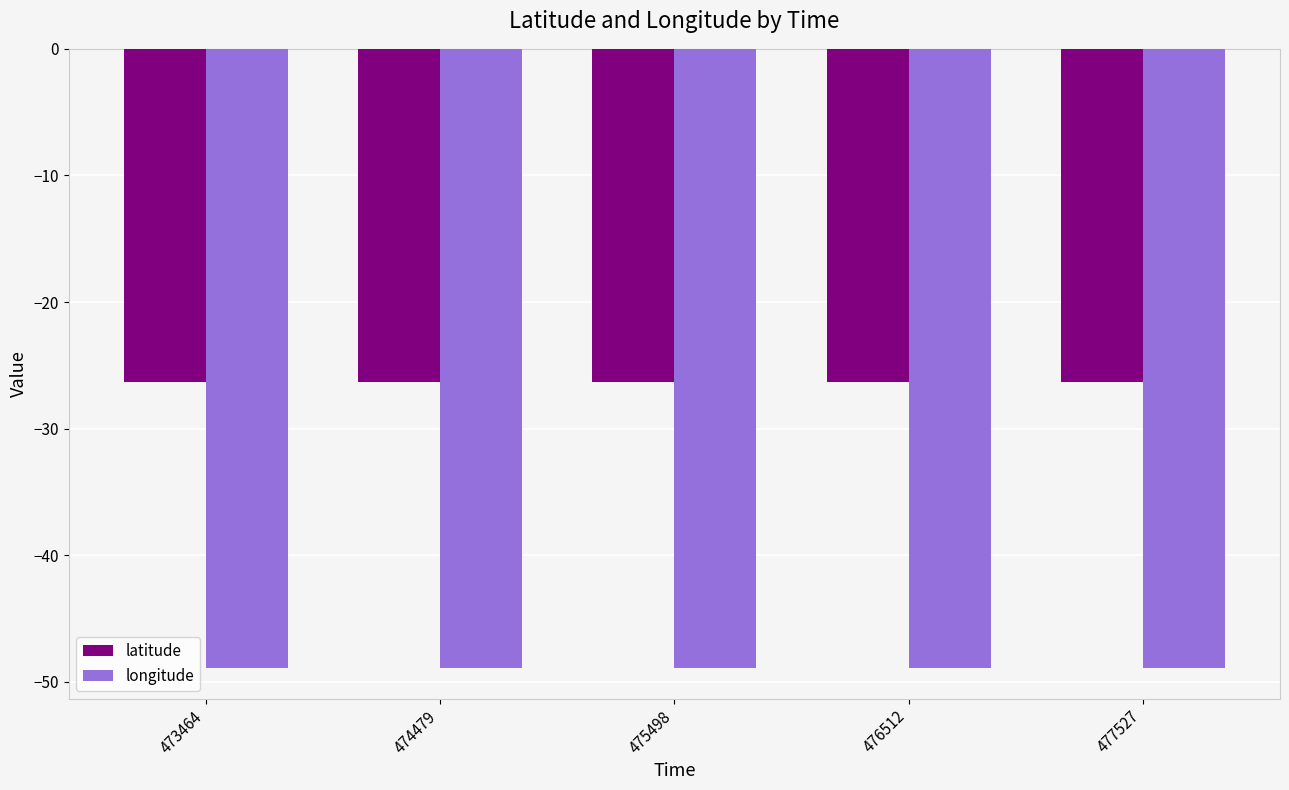

The value of longitude at 475498 is -48.9. True or false?

True